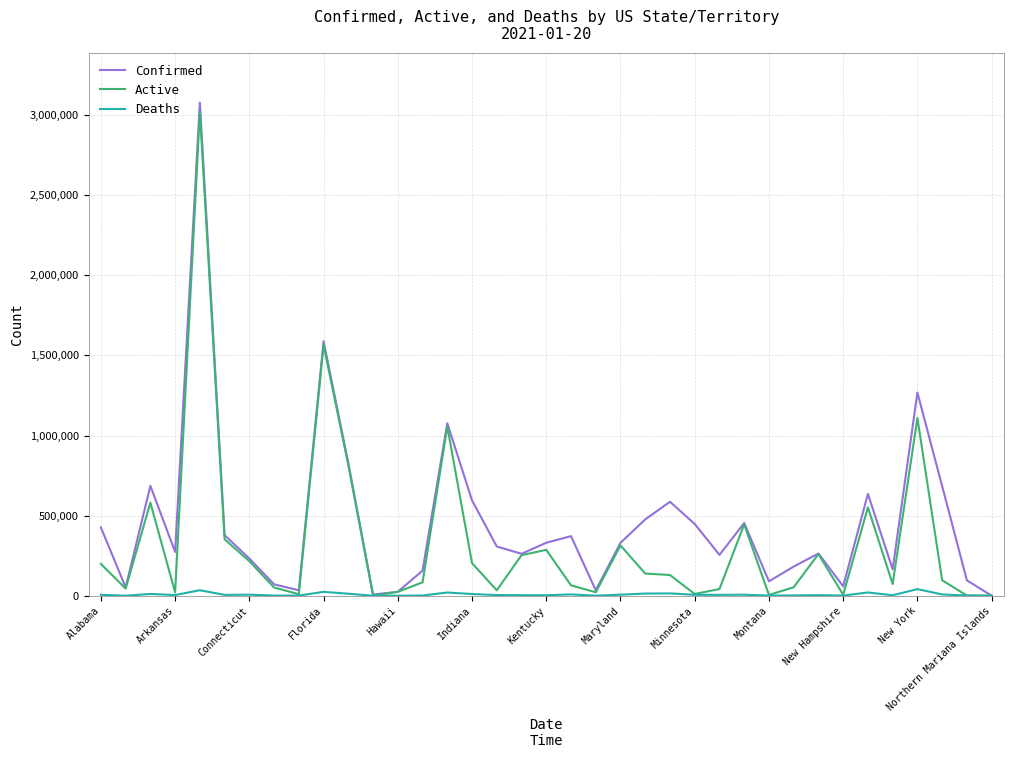

Rank the series by their average value, from highest to lowest.

Confirmed, Active, Deaths